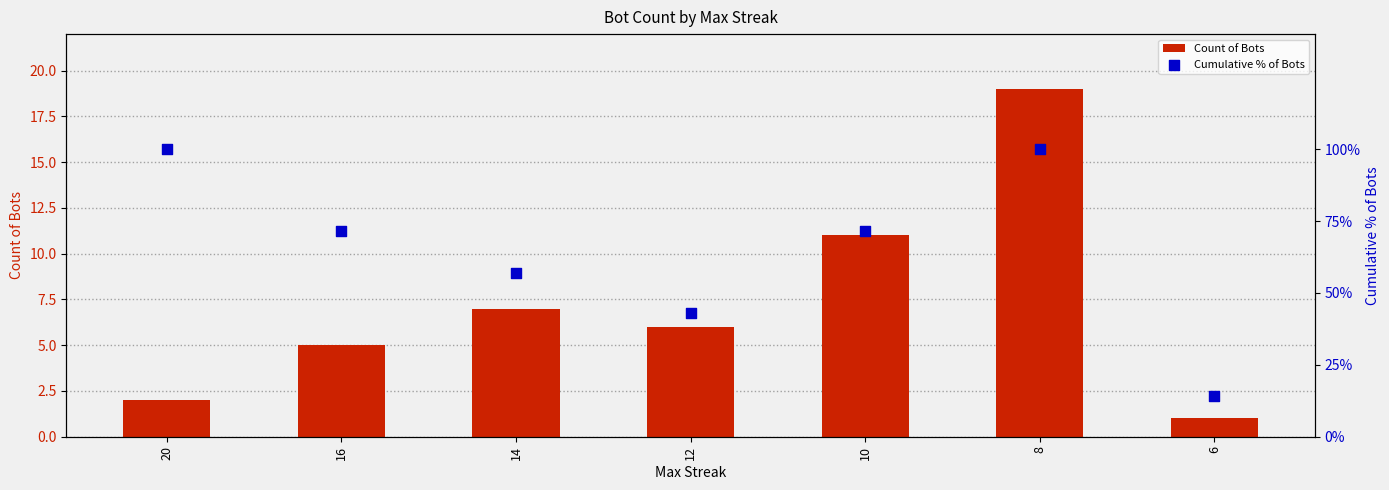

Is the value of Cumulative % of Bots at 8 greater than the value of Count of Bots at 20?

Yes